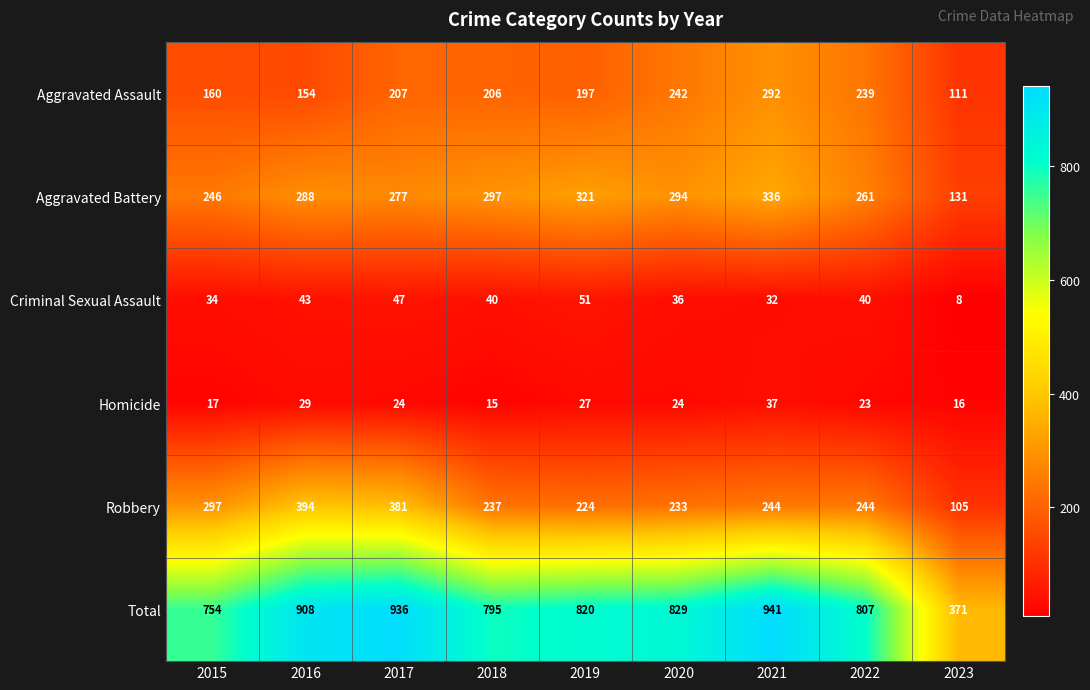

At 2016, list the series in order from largest to smallest.

Total, Robbery, Aggravated Battery, Aggravated Assault, Criminal Sexual Assault, Homicide